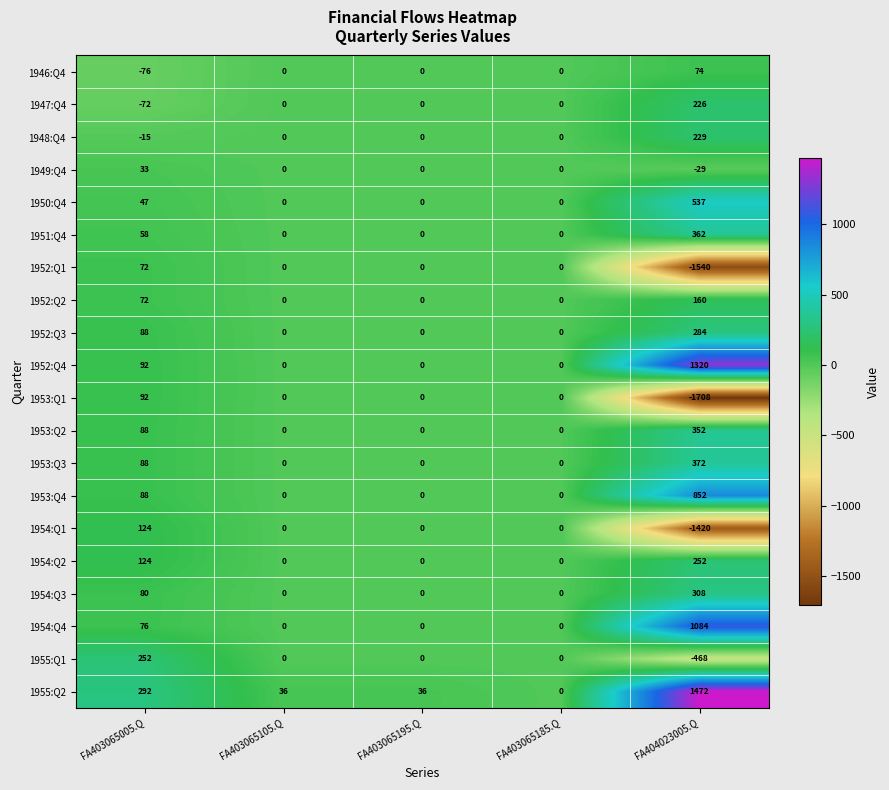

What is the spread (max minus min) of values at FA403065105.Q?

36